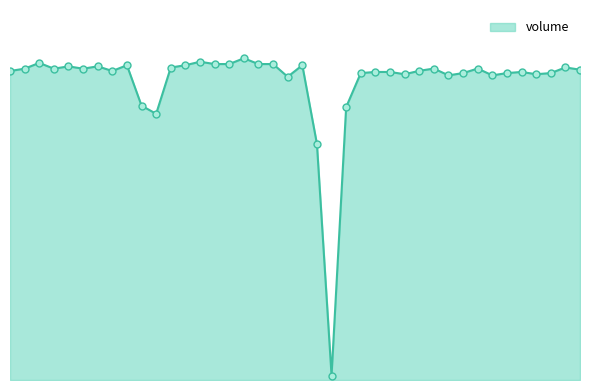

Is this an area chart (filled region under the line)?

Yes